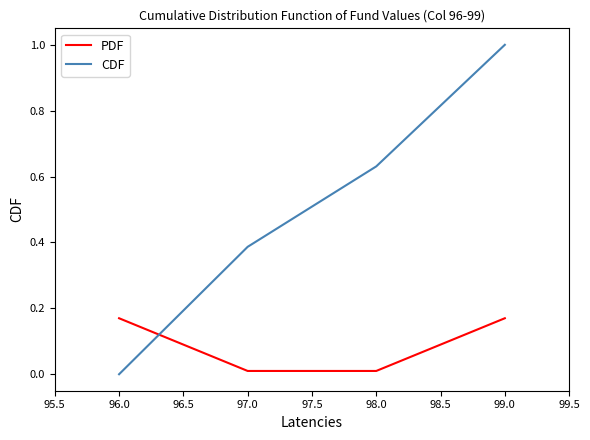

How many values in the CDF series exceed 0?

3